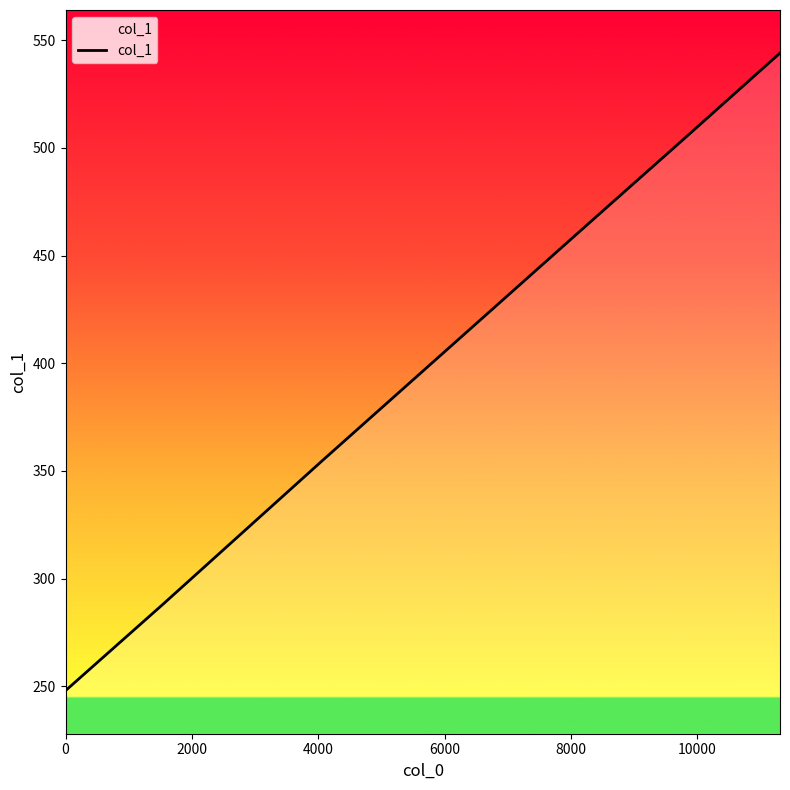

What is the minimum value shown in the chart?

248